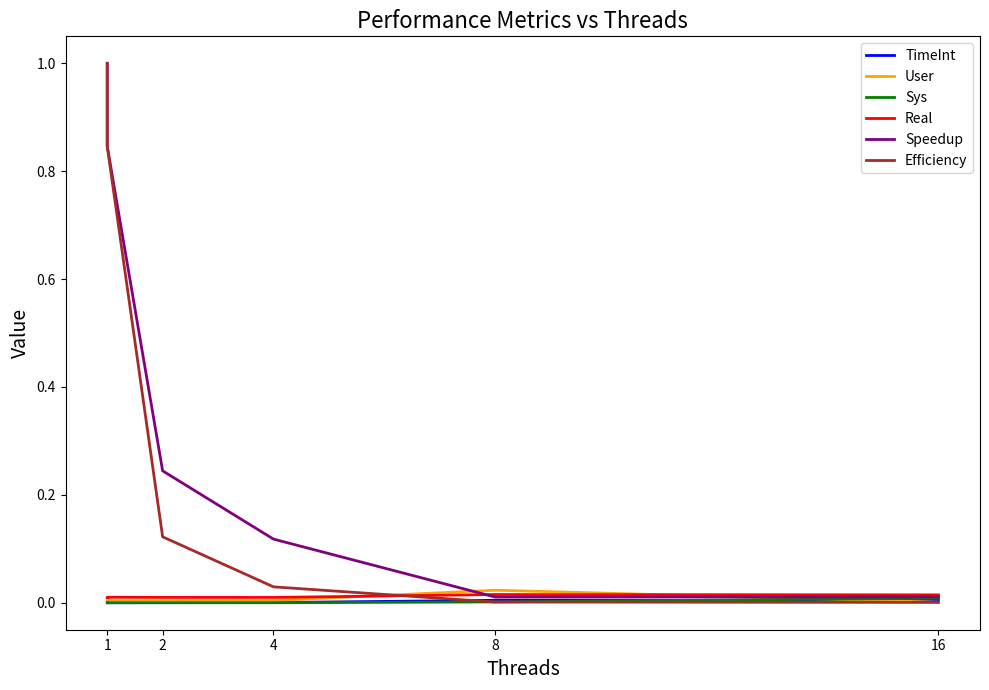

True or false: Speedup has more than 2 interior local peaks.

False